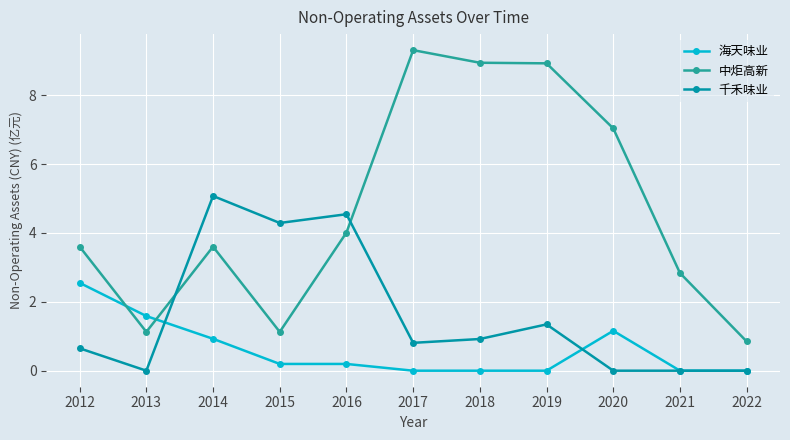

What is the highest value of the 中炬高新 series?

9.3